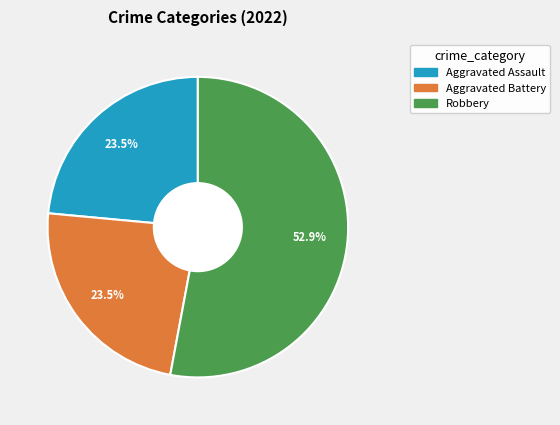

Is there a majority slice in this chart?

Yes